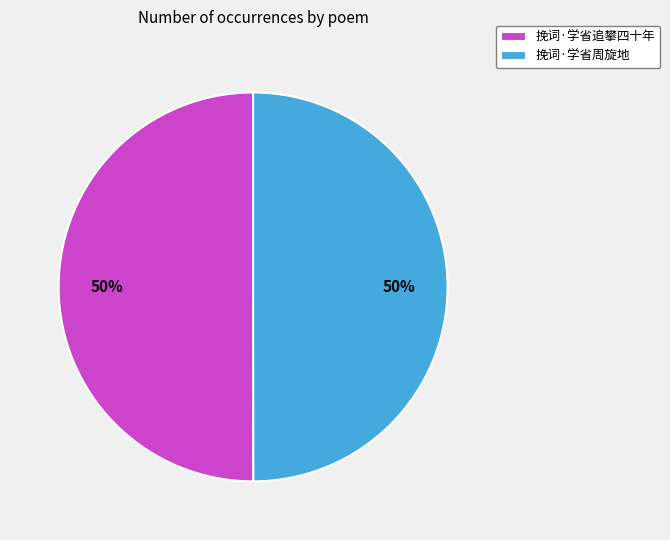

Approximately how many times larger is the value at 挽词·学省周旋地 compared to 挽词·学省追攀四十年?

1.0